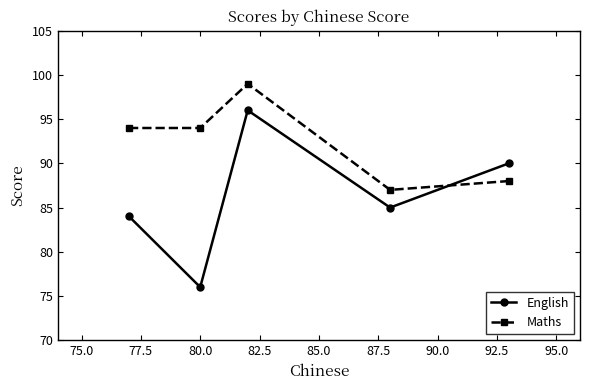

What is the value of the Maths point at the 4th from the left?

87